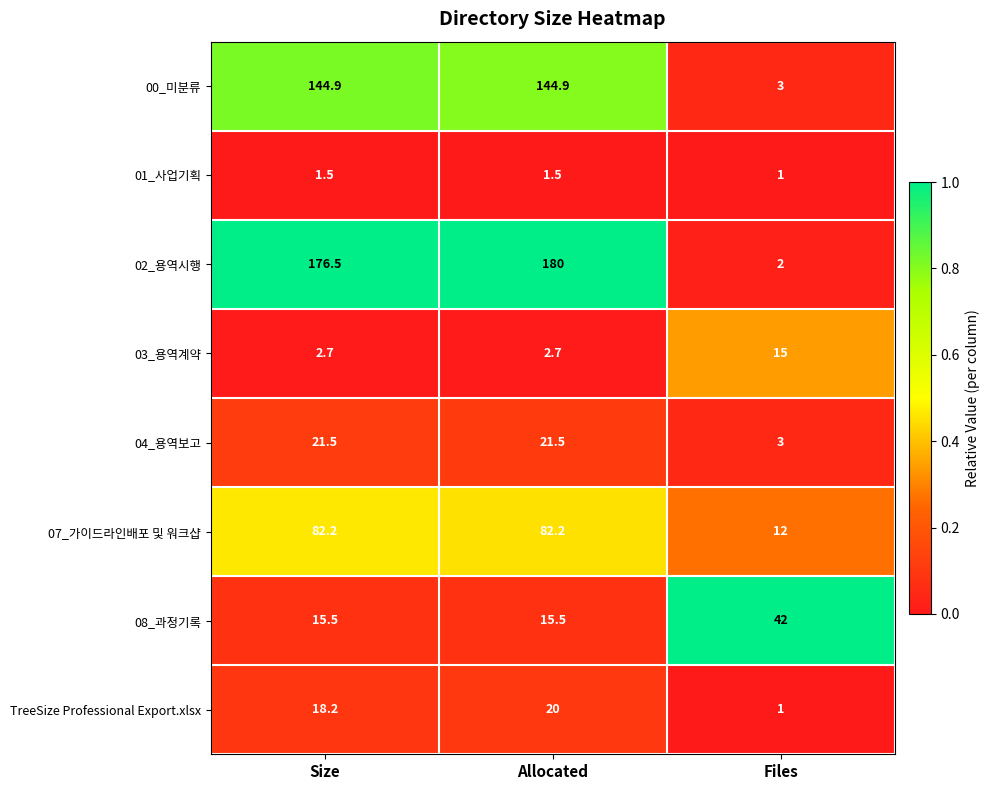

The value of 07_가이드라인배포 및 워크샵 at Files is 18.1. True or false?

False